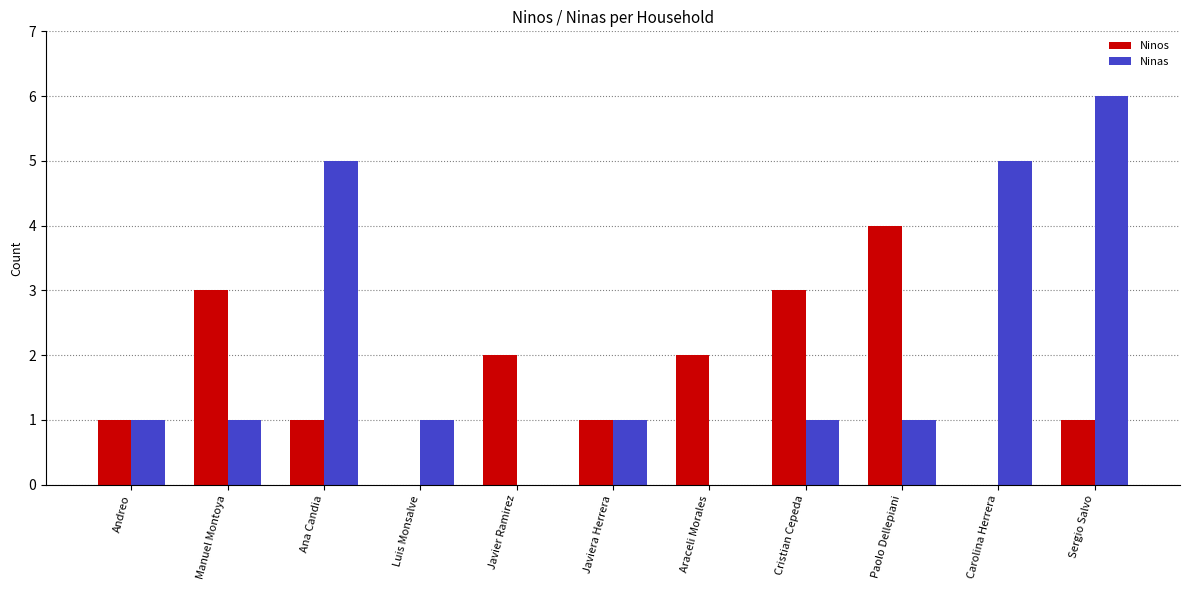

The value of Ninas at Javier Ramirez is 0. True or false?

True